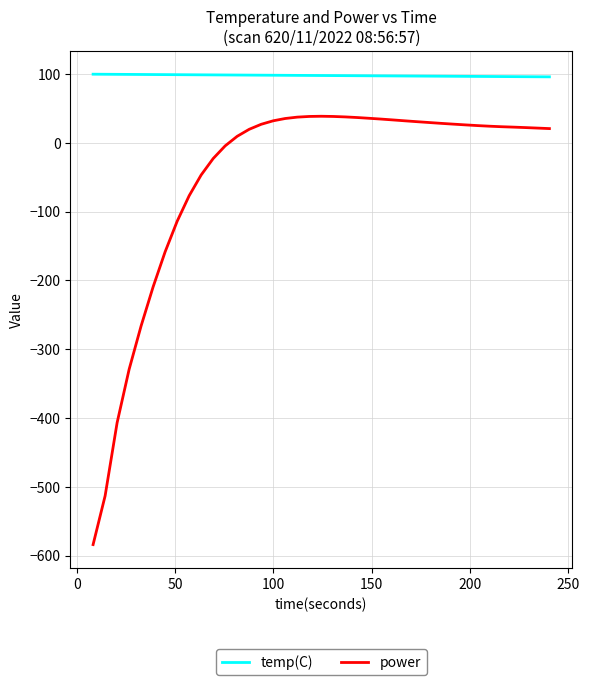

Which series has the largest range (max minus min)?

power